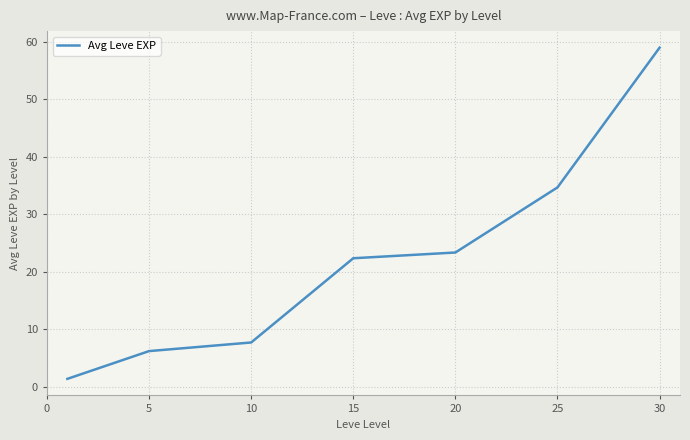

What is the average value?

22.1